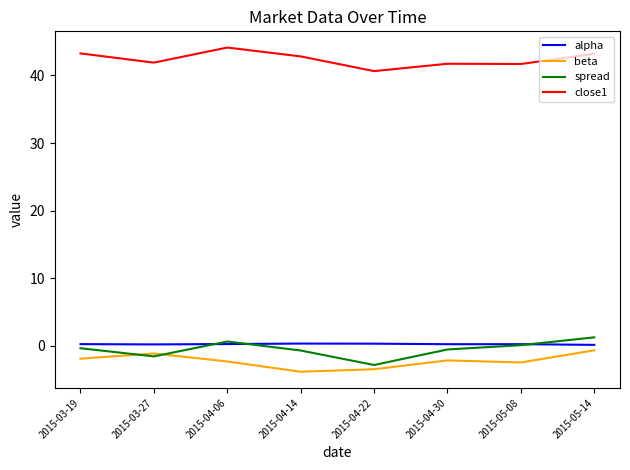

How many lines are shown in the chart?

4